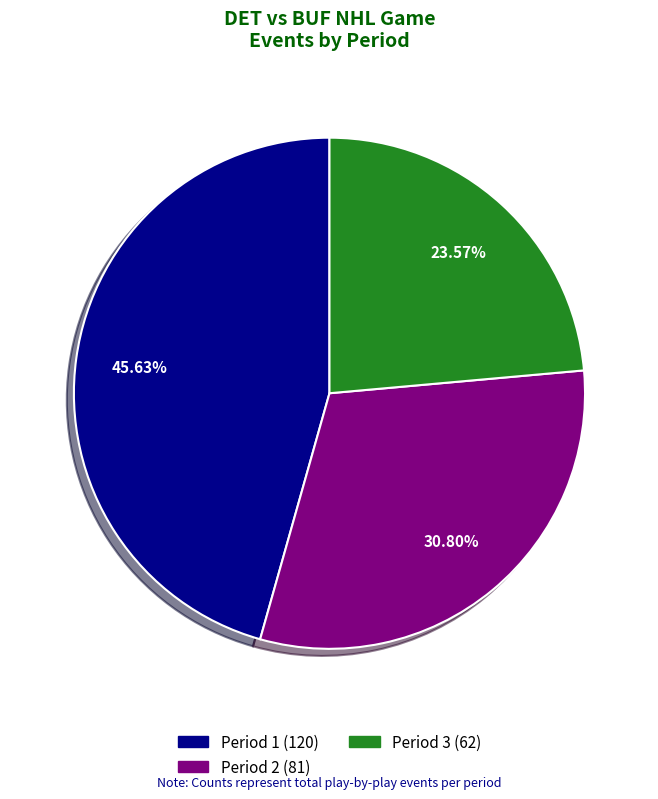

Which slice is the largest?

Period 1